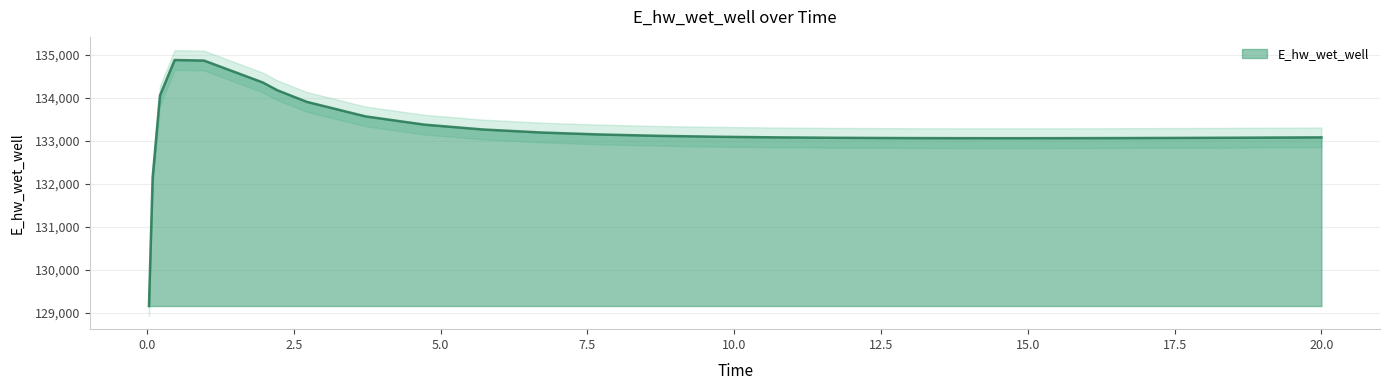

Which label corresponds to the largest value in the chart?

0.46875